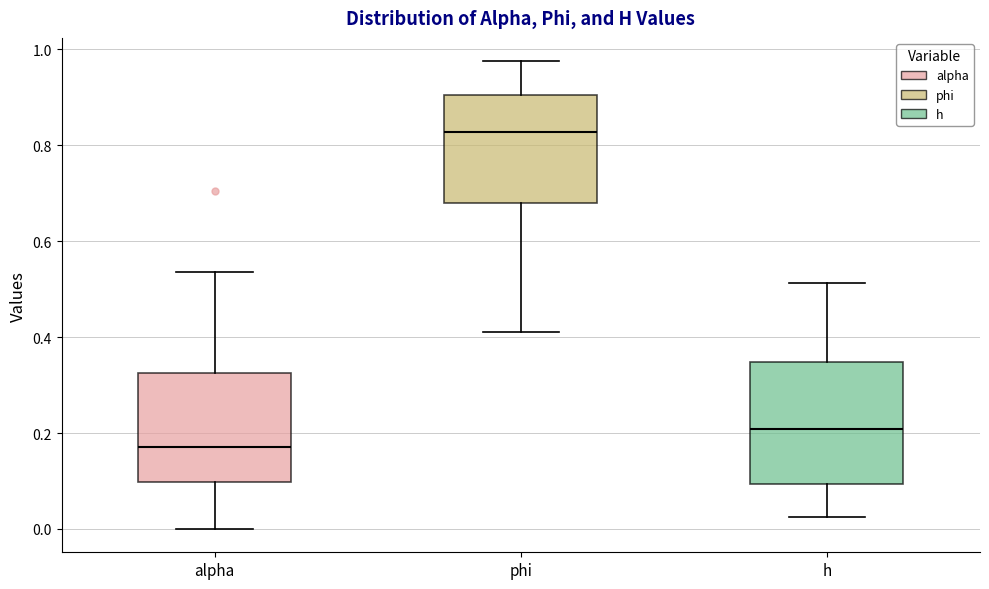

Reading left to right, read every box against the y-axis: the position of its median line, the range the box covers, and the ends of its whiskers. The values are not printed on the chart, so give them approximately, as read against the axis.

alpha: median 0.18, box 0.10 to 0.32, whiskers 0.00 to 0.54
phi: median 0.82, box 0.68 to 0.90, whiskers 0.42 to 0.98
h: median 0.20, box 0.10 to 0.34, whiskers 0.02 to 0.52